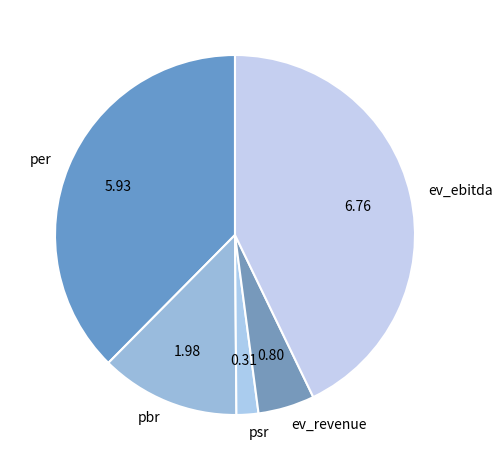

What is the smallest slice in the pie chart?

psr